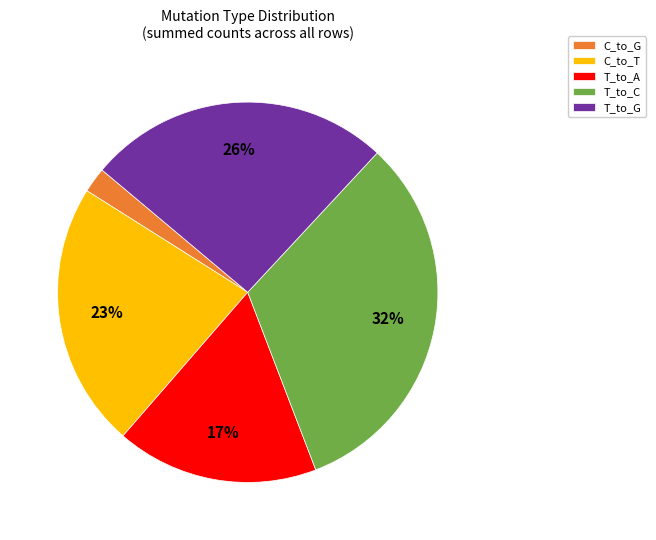

Is it true that C_to_T is 27% of the pie?

False